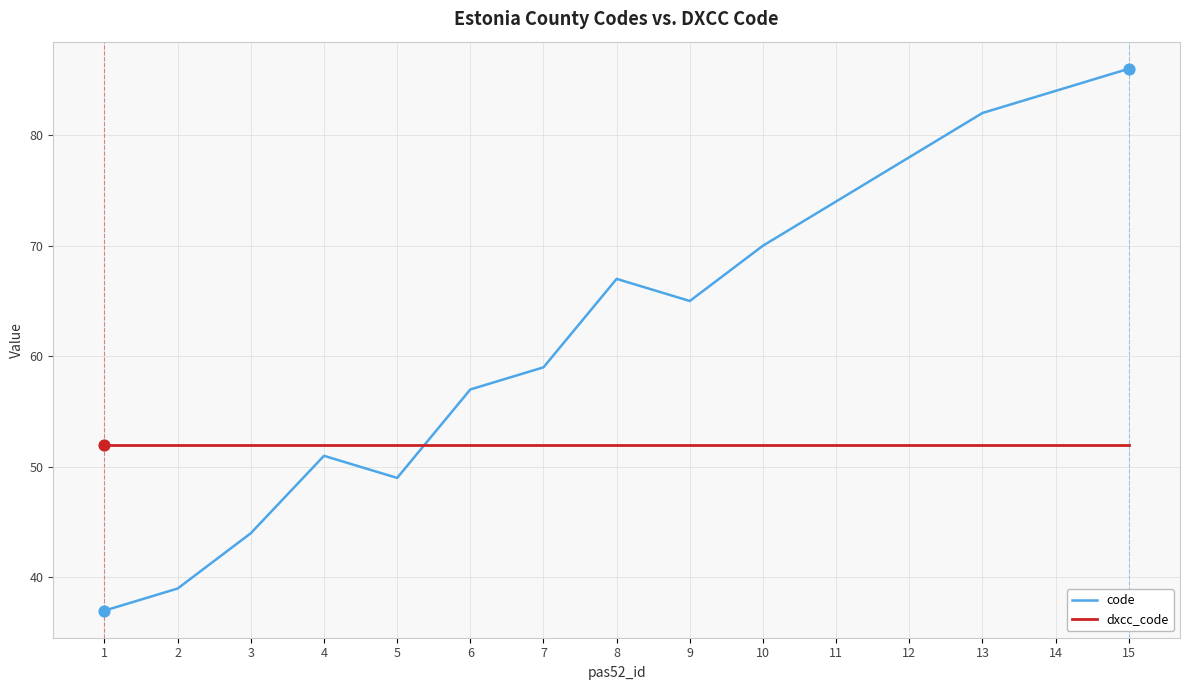

At which category is the sum across all series the highest?

15